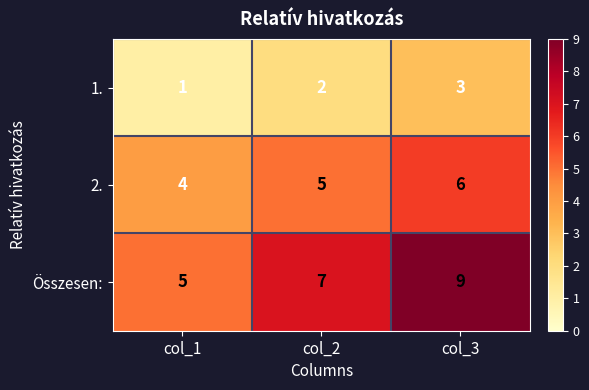

The 1. series shows 3 at col_3. True or false?

True